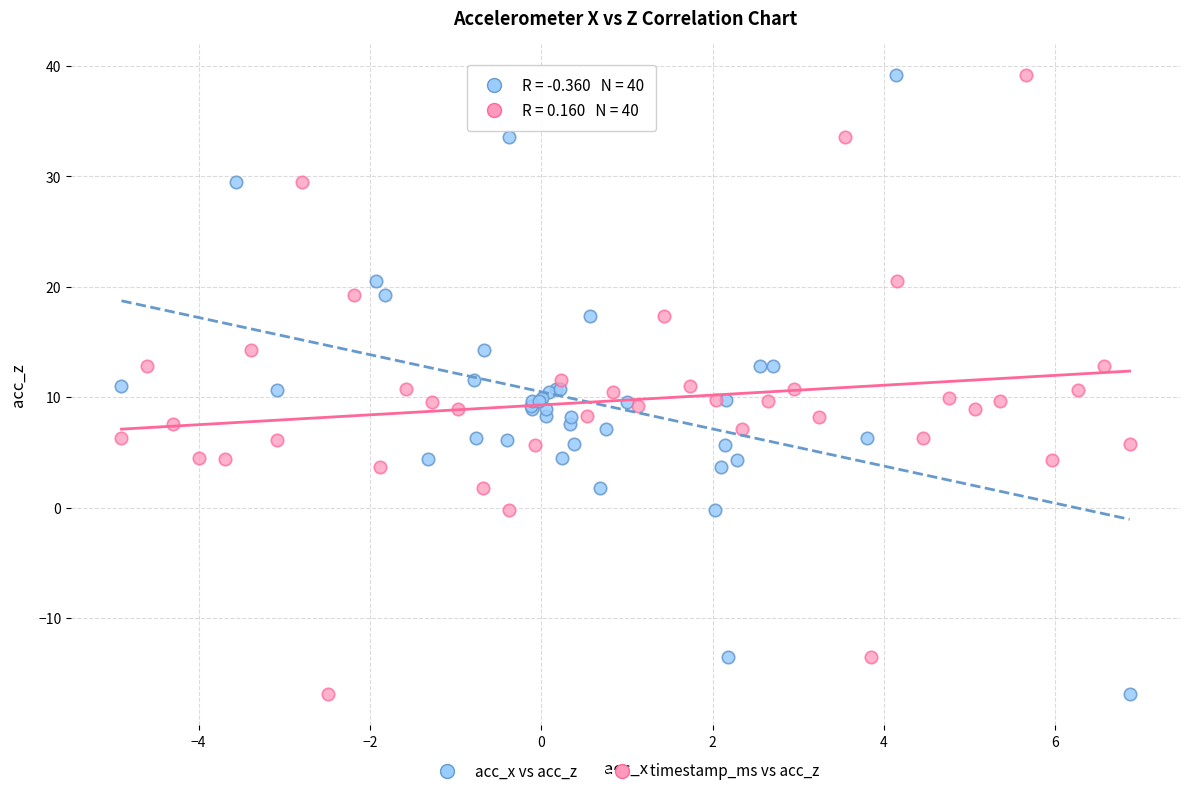

What are all the series names shown in the legend?

acc_x vs acc_z, timestamp_ms vs acc_z